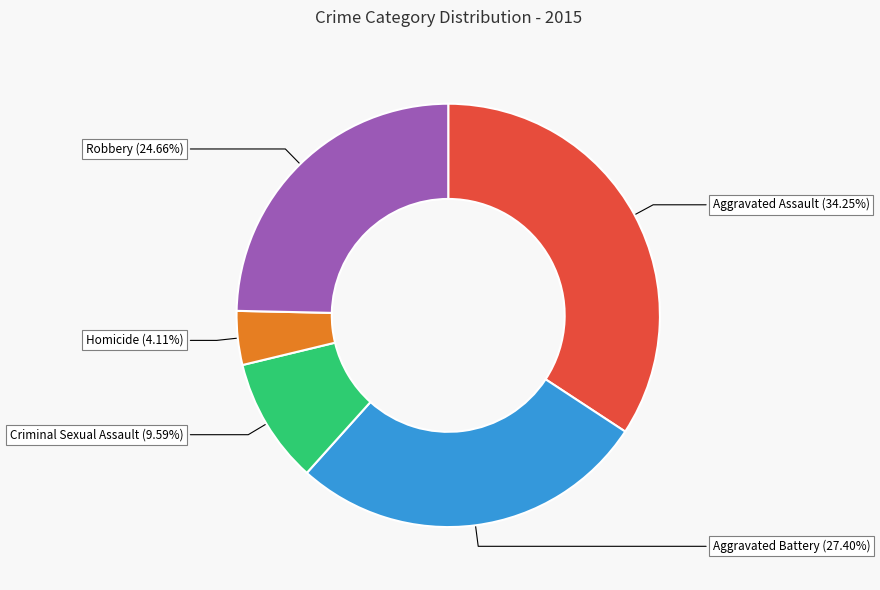

Count the number of slices in the pie.

5